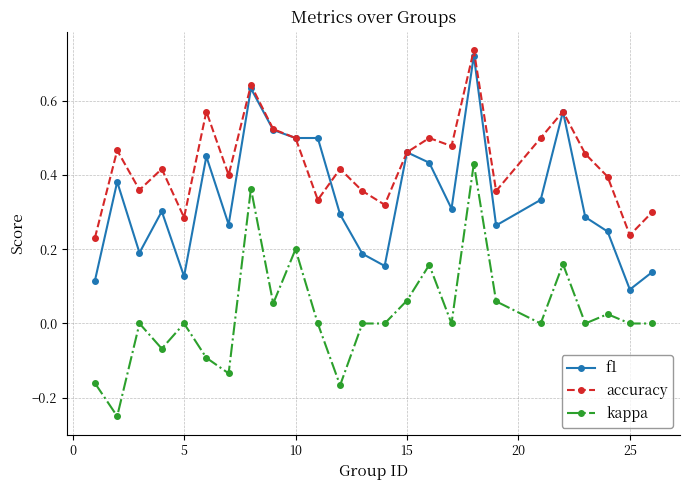

Count the number of data series in this chart.

3